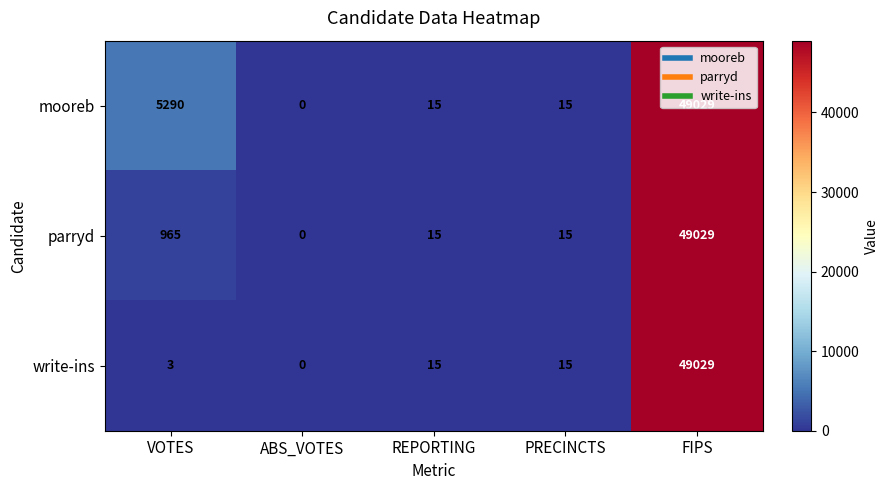

What is the sum of the parryd values at PRECINCTS and REPORTING?

30